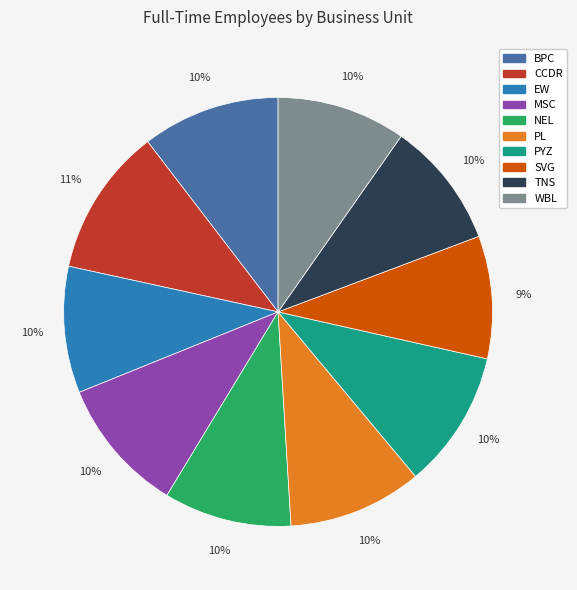

What is the ratio of the value at SVG to the value at CCDR?

0.8